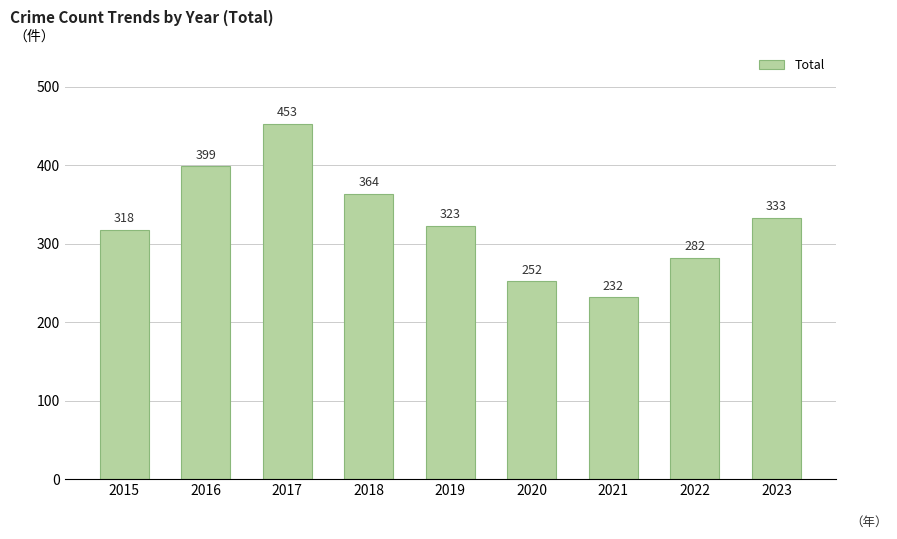

Which has a higher value, 2015 or 2023?

2023